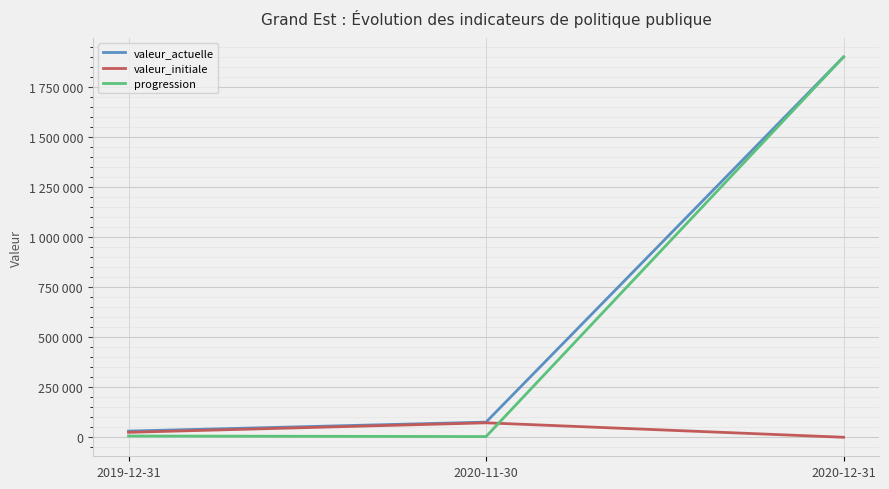

Does the chart have visible grid lines?

Yes